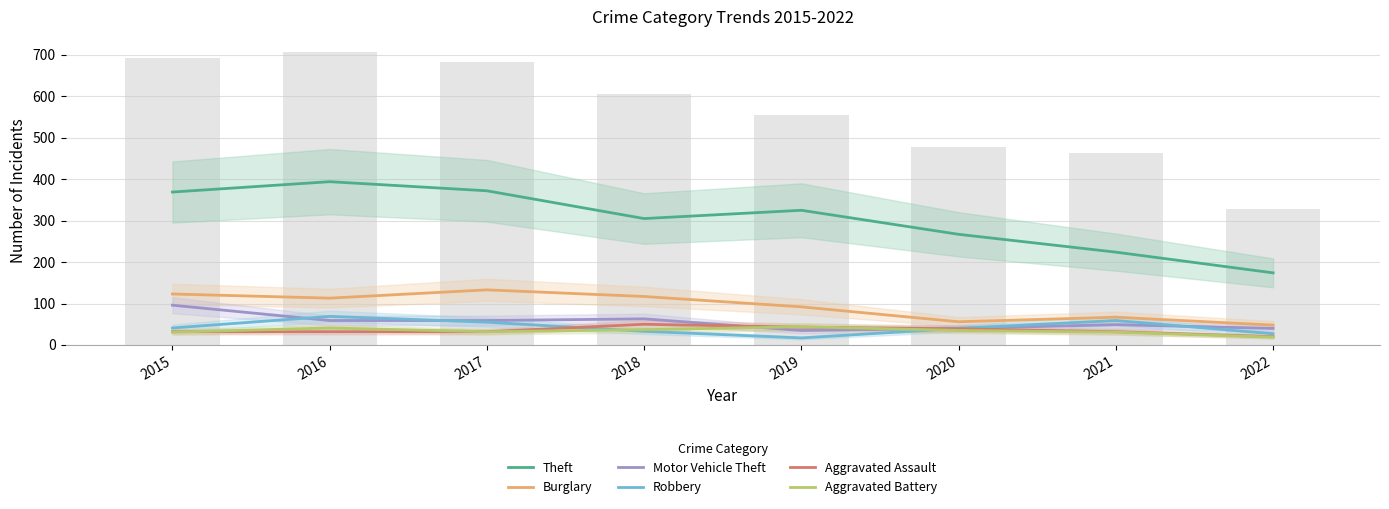

How many values in the Motor Vehicle Theft series exceed 59?

2